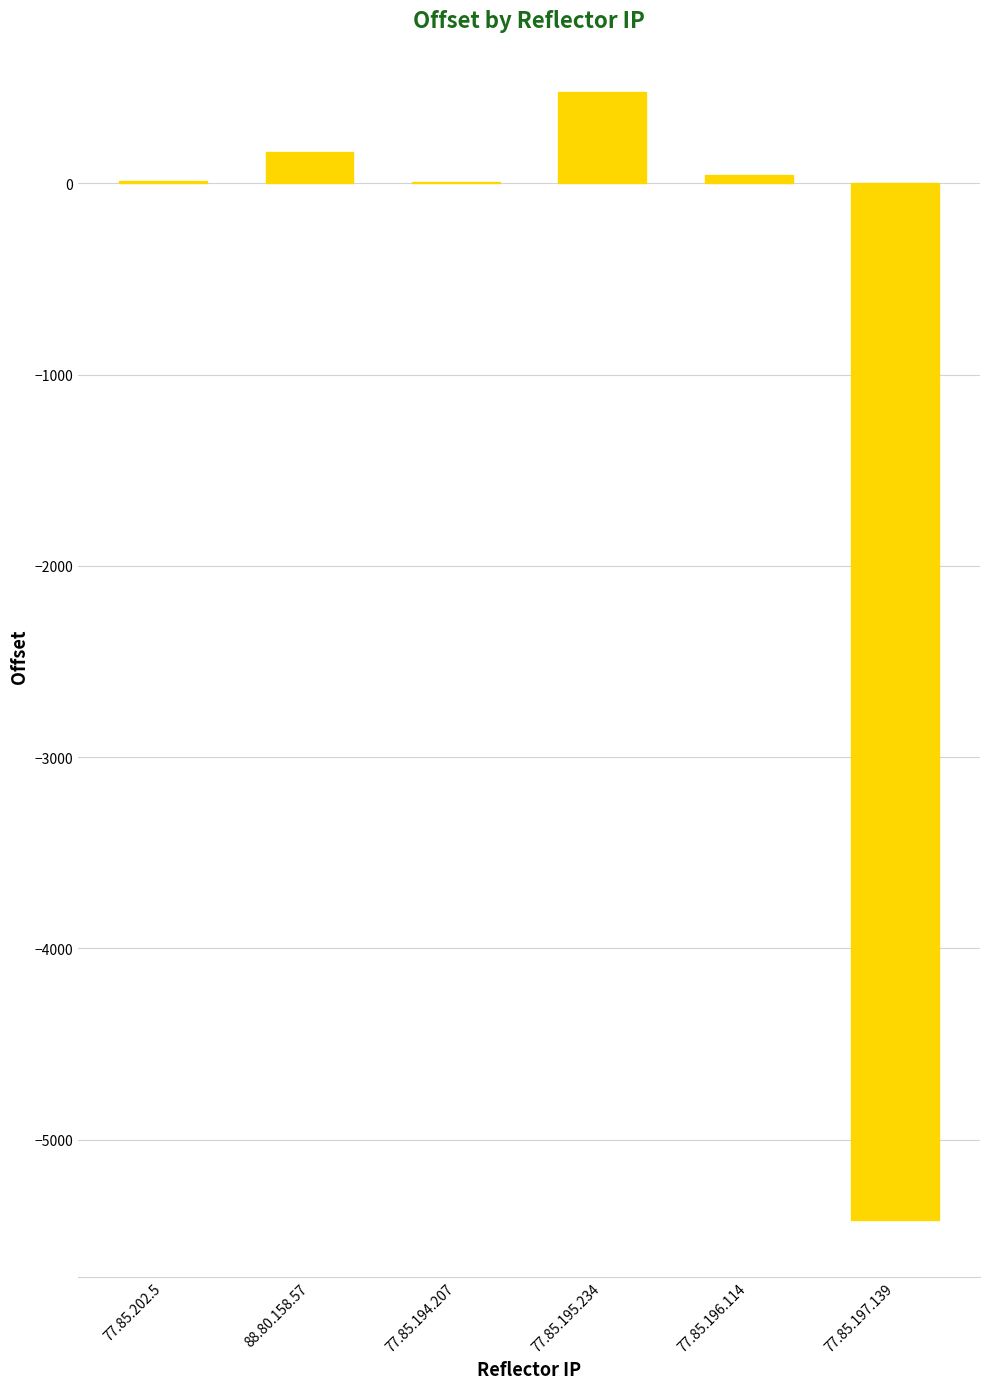

The value at 77.85.195.234 is 479. True or false?

True